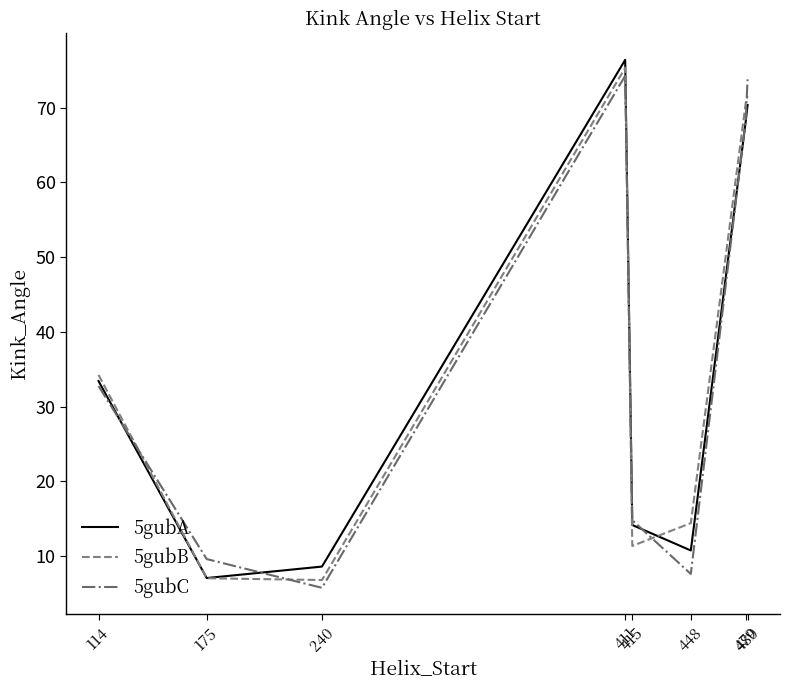

The 5gubC series shows 2.5 at 240. True or false?

False